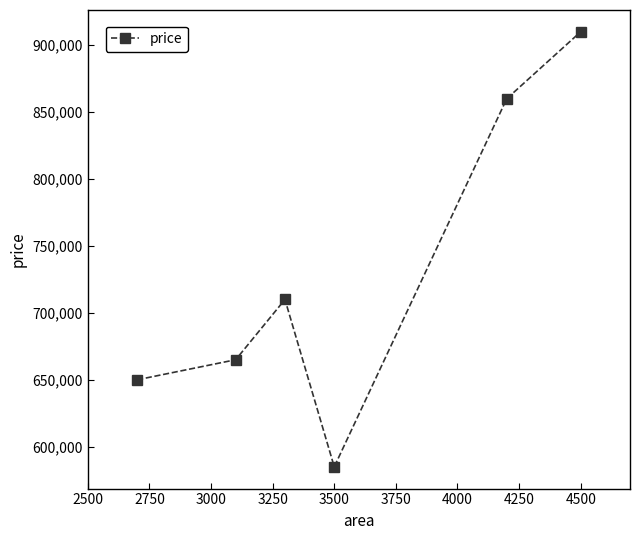

Does the chart display data point markers on the line(s)?

Yes